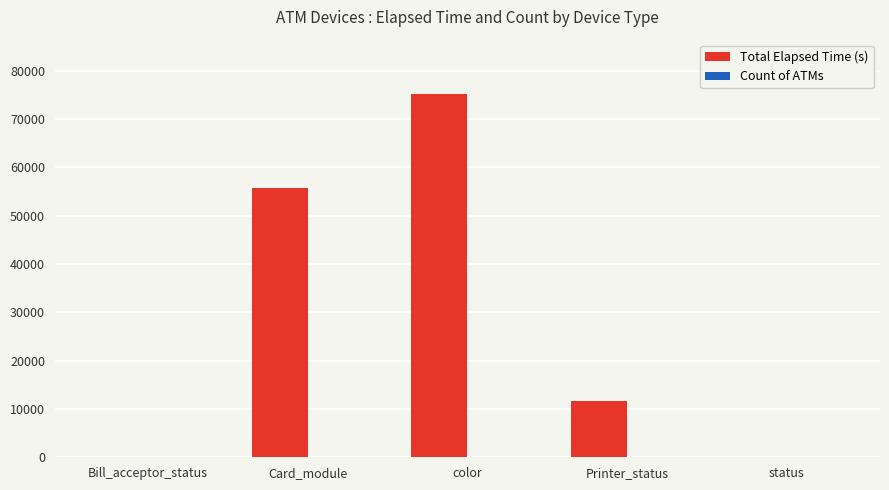

Between Bill_acceptor_status and Printer_status, which series saw the biggest shift?

Total Elapsed Time (s)